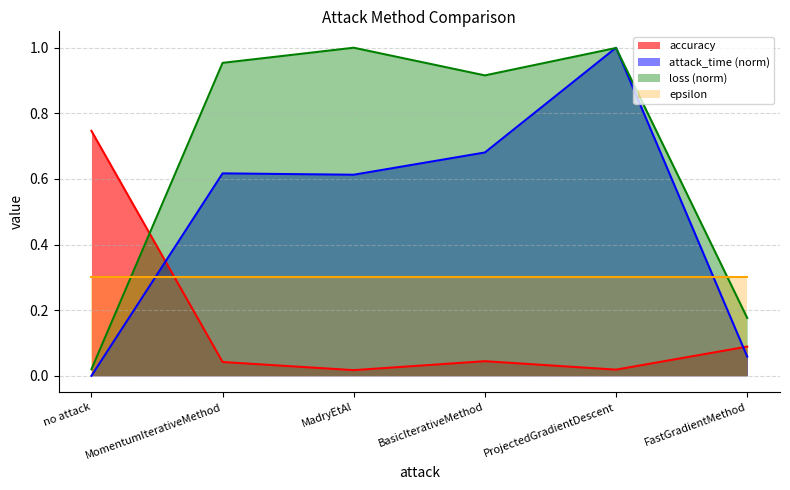

What position from the right is MomentumIterativeMethod?

5